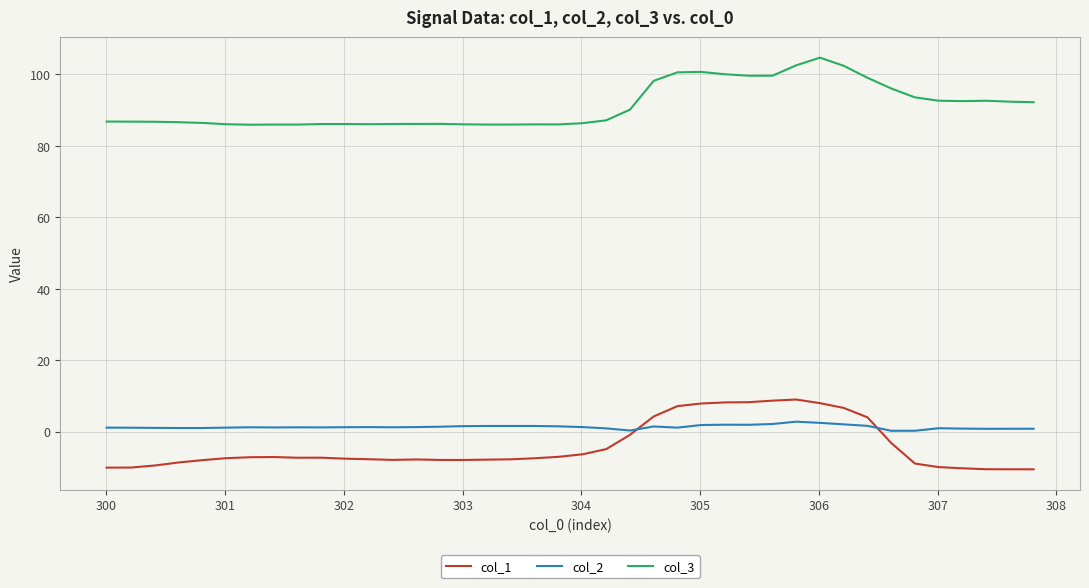

True or false: col_3 and col_1 cross at least once.

False